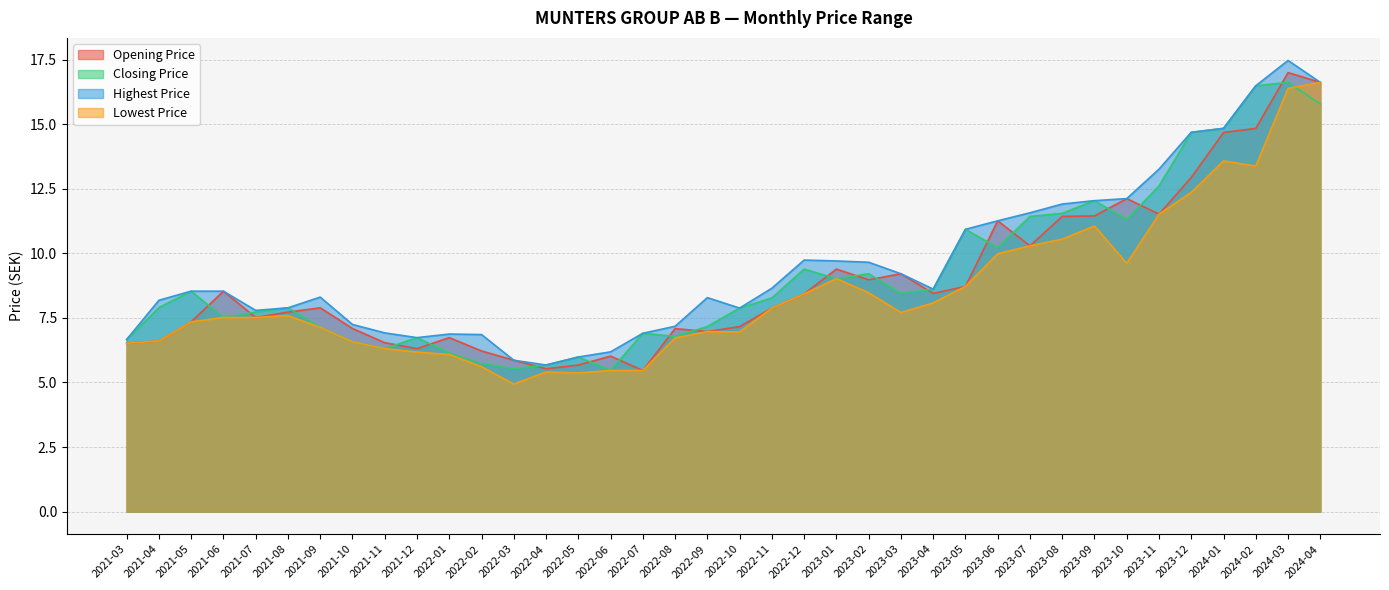

At how many categories does at least one series exceed 12?

8